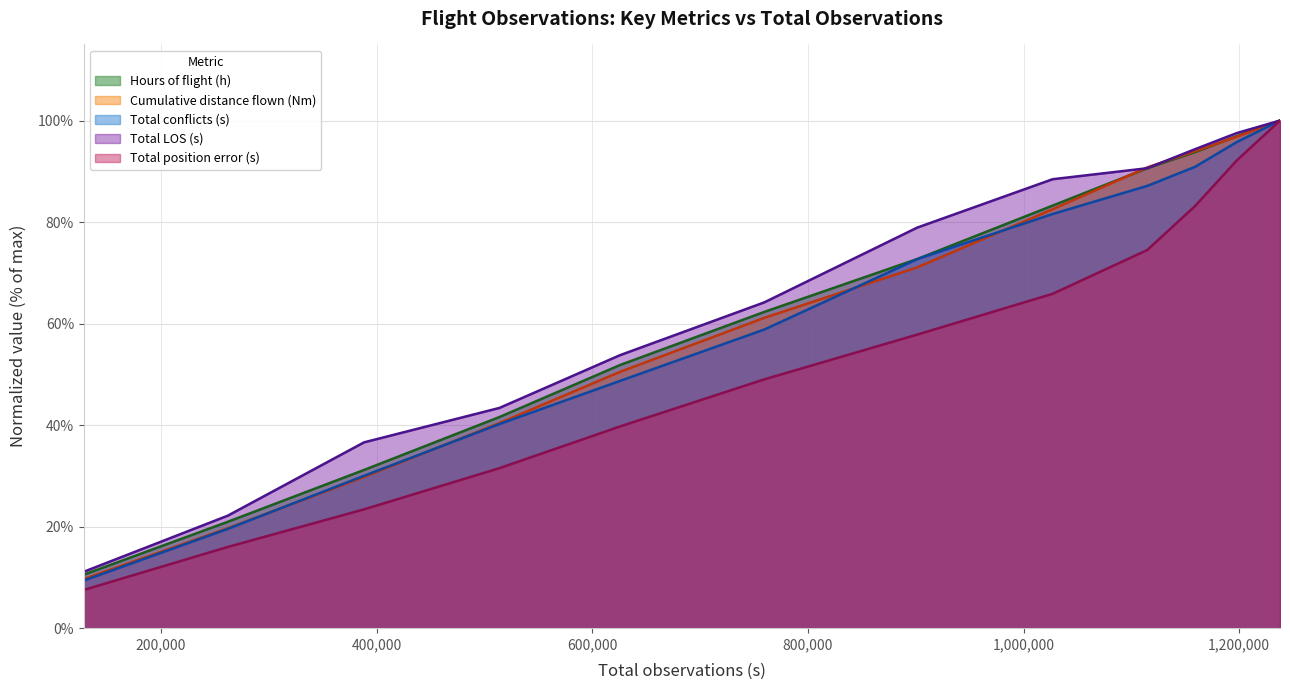

Reading right to left, extract all data points from this chart.

Hours of flight (h): 1237830=100.0	1197790=96.9	1159082=93.8	1114721=90.6	1026920=83.2	901392=72.7	759555=62.3	625803=51.8	513912=41.6	388301=31.2	261974=21.0	128424=10.5
Cumulative distance flown (Nm): 1237830=100.0	1197790=96.8	1159082=94.0	1114721=90.8	1026920=82.5	901392=71.1	759555=61.1	625803=50.5	513912=40.4	388301=29.8	261974=19.7	128424=9.7
Total conflicts (s): 1237830=100.0	1197790=95.8	1159082=90.9	1114721=87.1	1026920=81.6	901392=72.7	759555=58.8	625803=48.7	513912=40.2	388301=30.0	261974=19.6	128424=9.4
Total LOS (s): 1237830=100.0	1197790=97.5	1159082=94.4	1114721=90.6	1026920=88.4	901392=78.9	759555=64.2	625803=53.8	513912=43.4	388301=36.6	261974=22.2	128424=11.1
Total position error (s): 1237830=100.0	1197790=92.2	1159082=83.2	1114721=74.5	1026920=65.9	901392=57.8	759555=49.0	625803=39.7	513912=31.5	388301=23.4	261974=16.0	128424=7.5